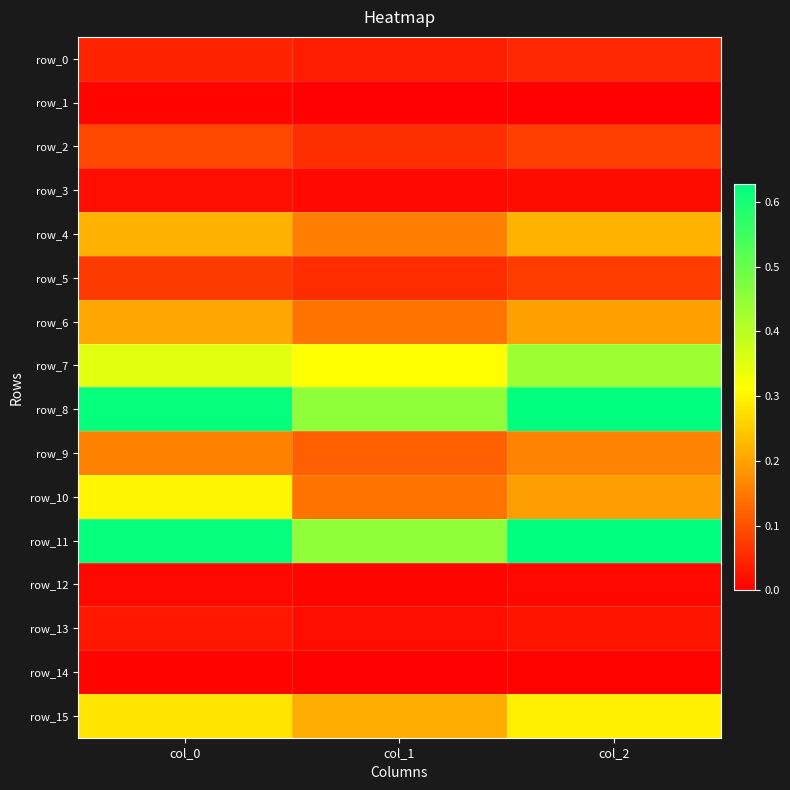

Is it true that row_12 equals 0.0 at col_2?

True